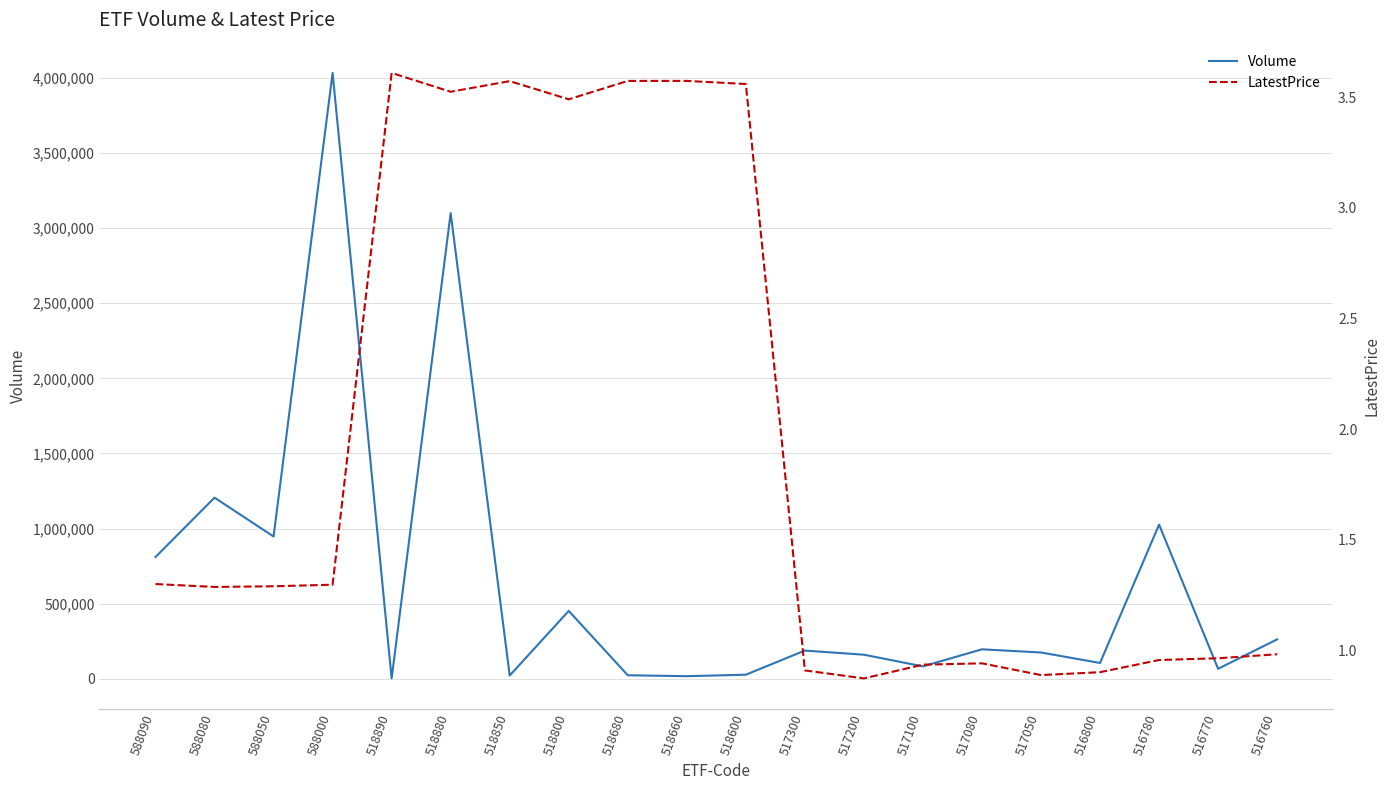

Where is the first local maximum for LatestPrice?

518890